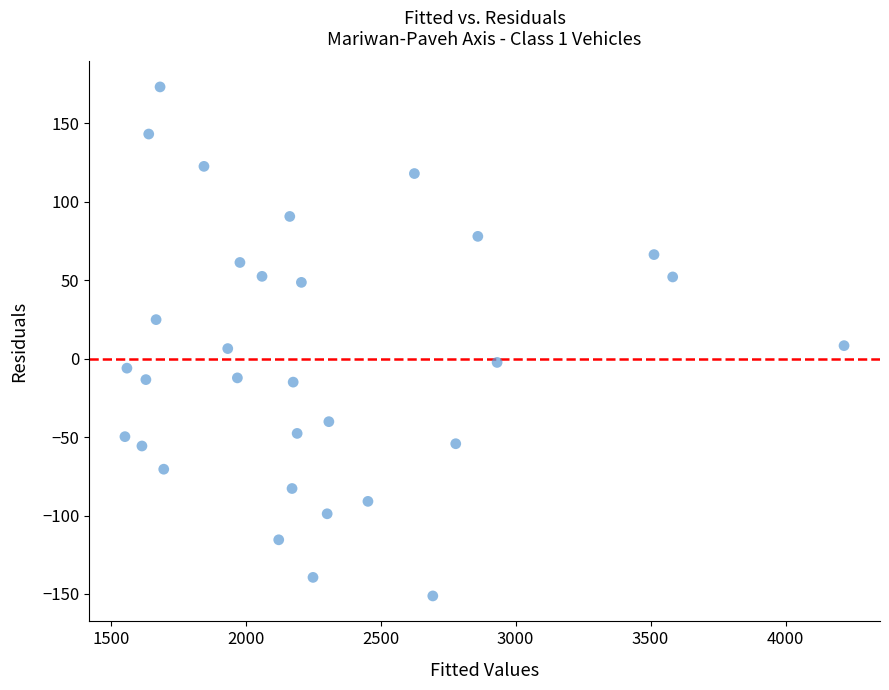

What is the range of X values (max minus min)?

2664.0